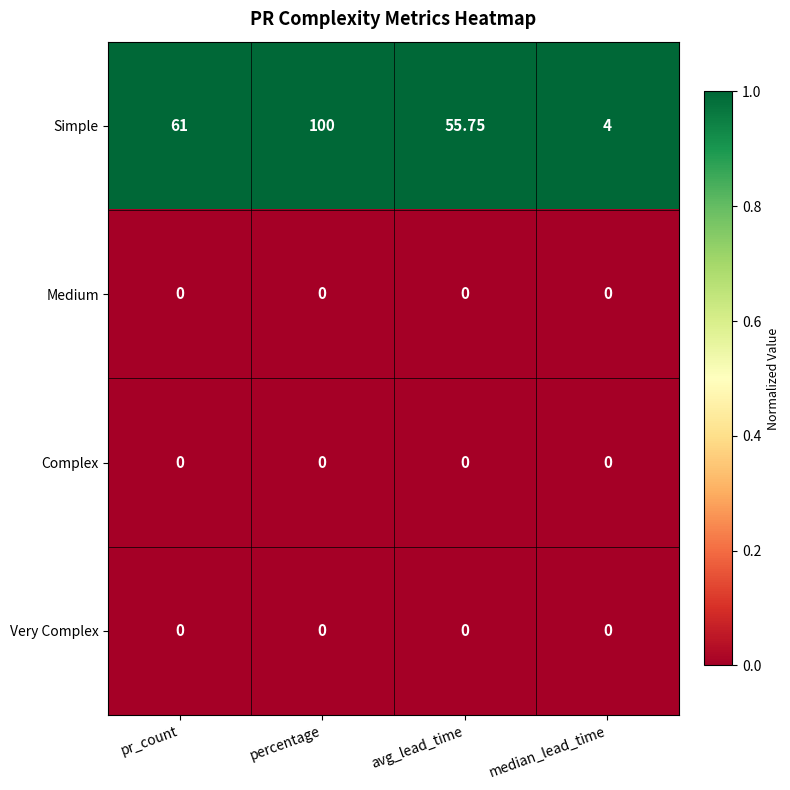

Where is Simple nearest to the value 52?

avg_lead_time